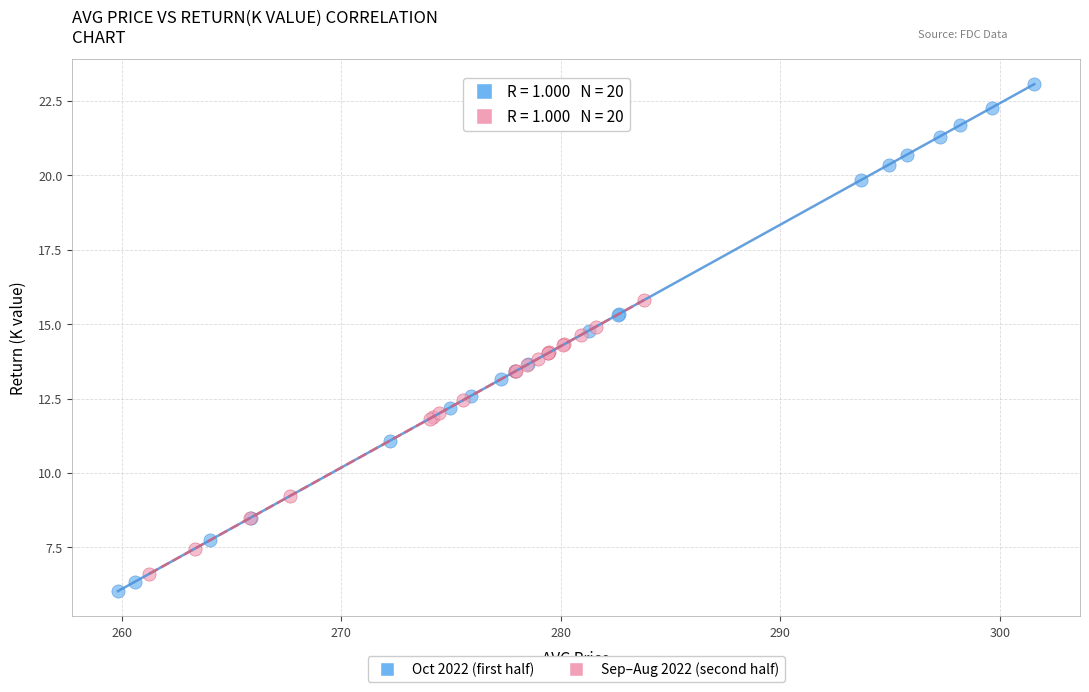

What are all the series names shown in the legend?

Oct 2022 (first half), Sep–Aug 2022 (second half)